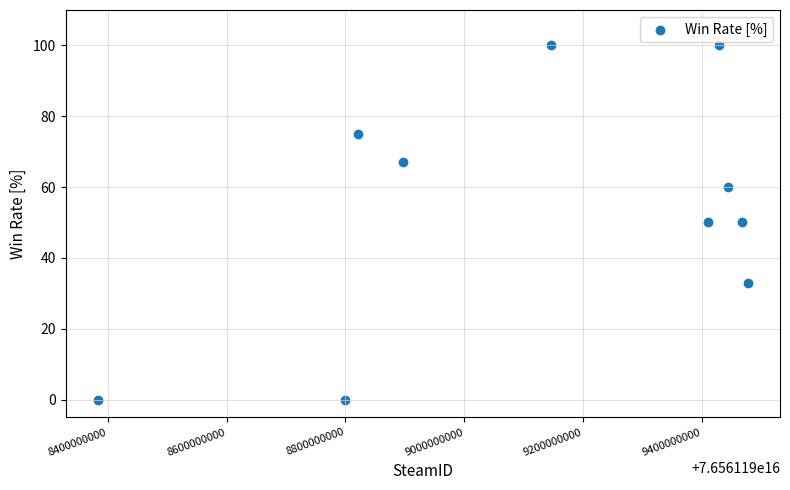

What is the average Y value?

54